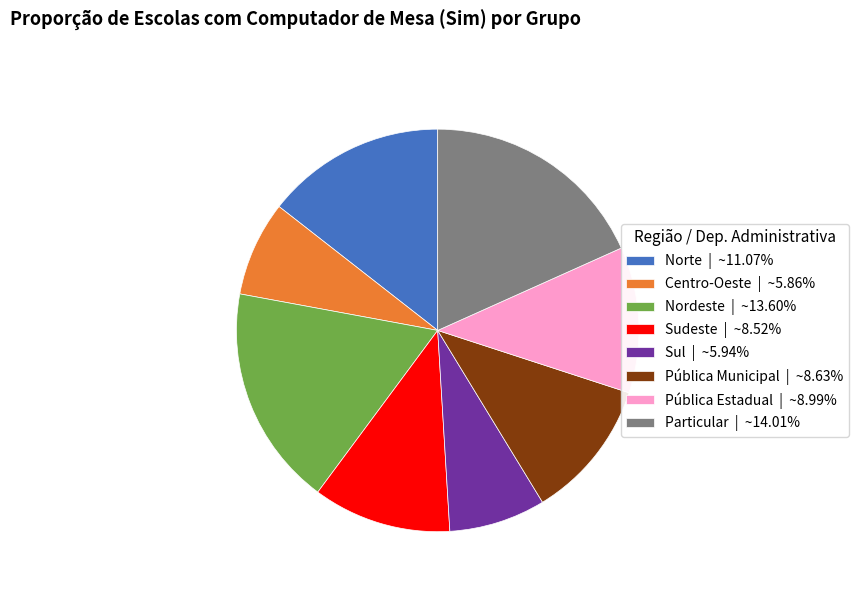

Does Pública Estadual account for over 50% of the chart?

No